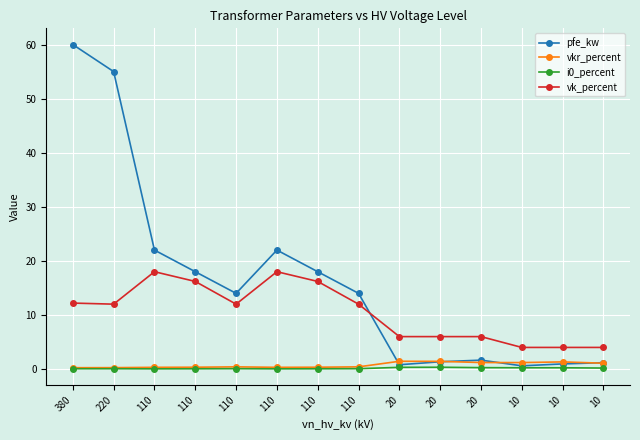

Count the number of categories in the chart.

14